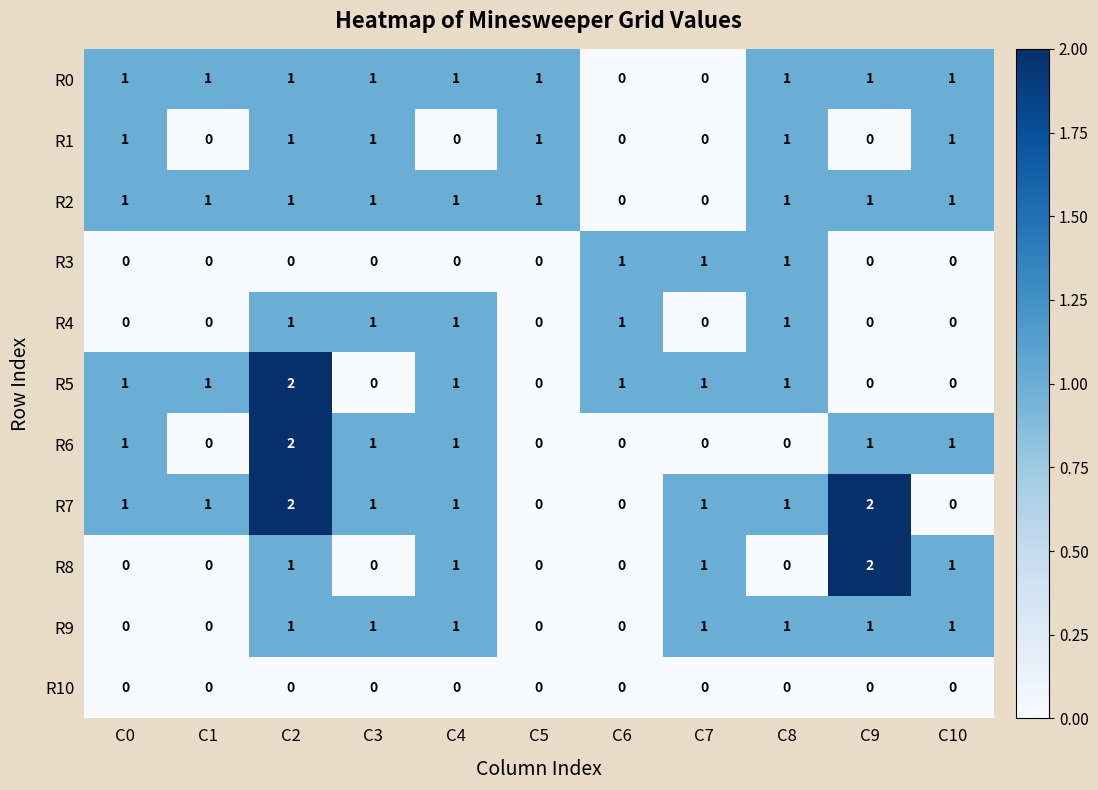

Is it true that R9 equals 0 at C6?

True